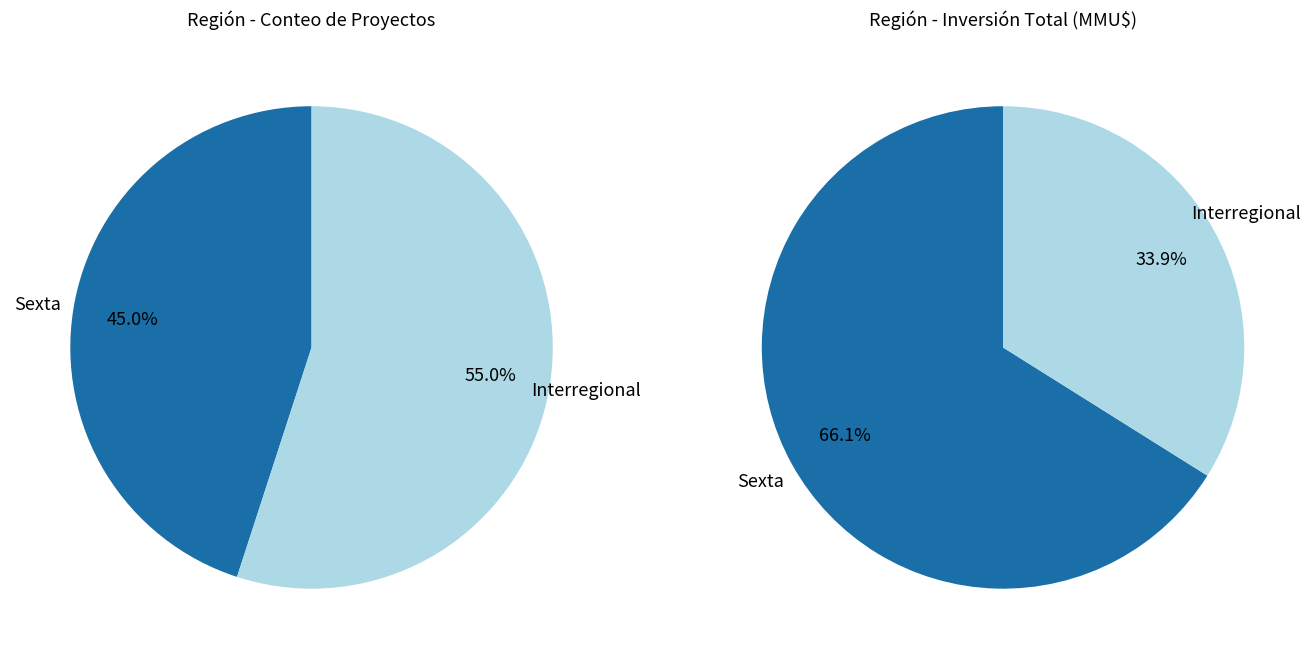

Count the number of slices in the pie.

2